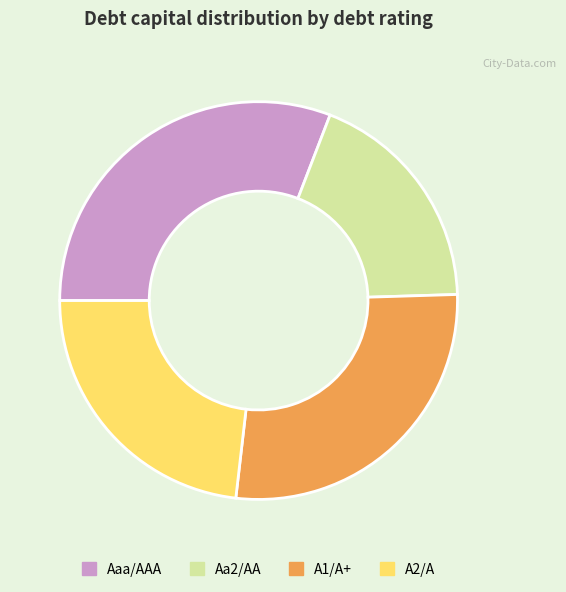

How many slices are in this pie chart?

4